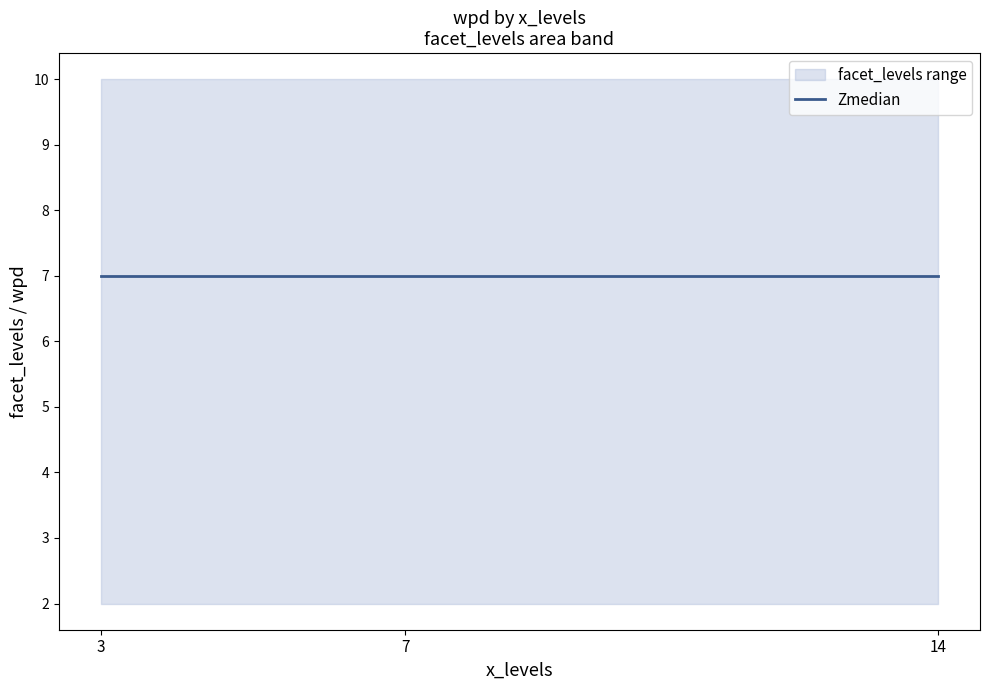

True or false: wpd_upper and wpd cross at least once.

False